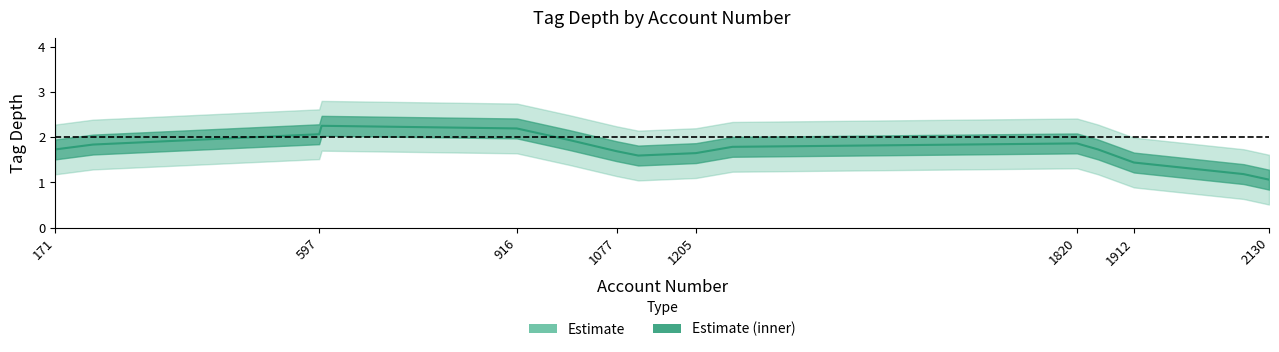

At how many categories does at least one series exceed 1?

15